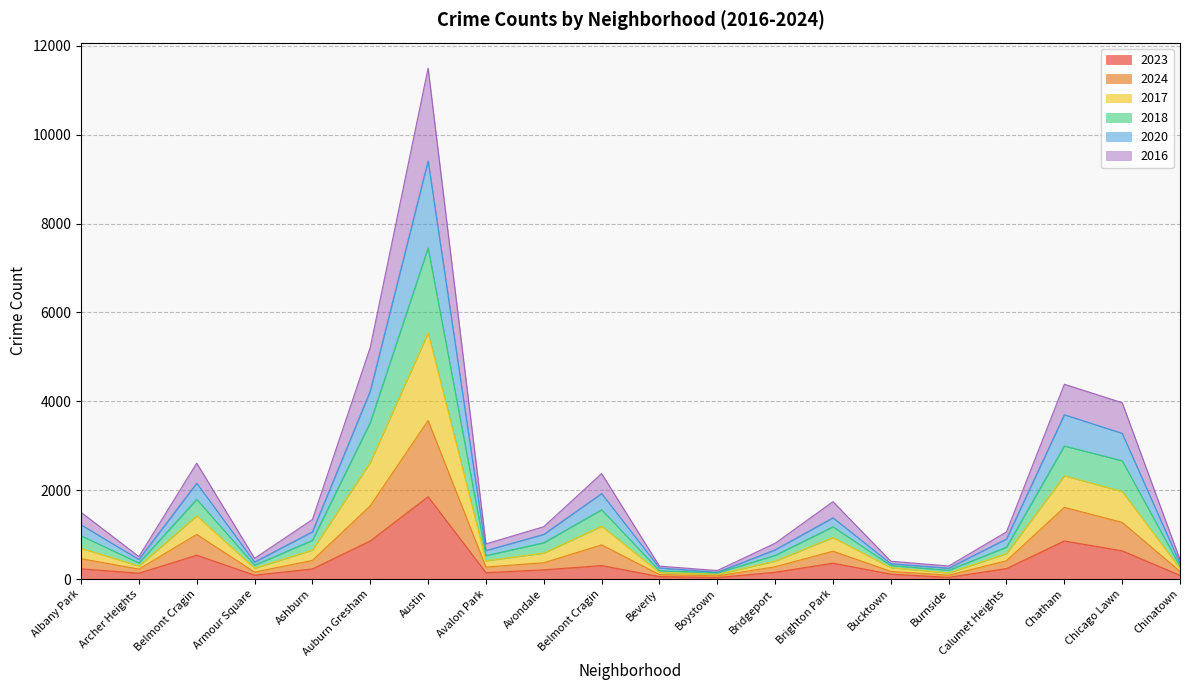

Does the chart have visible grid lines?

Yes